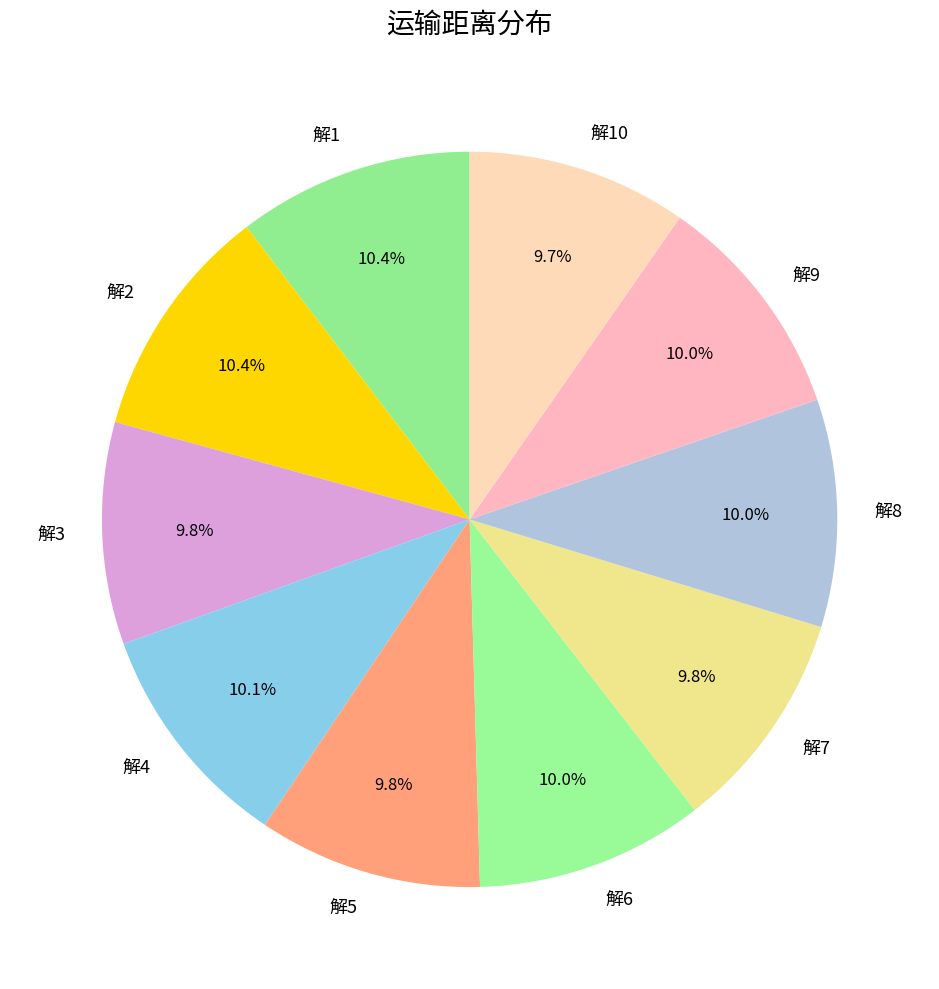

How many segments does this pie chart have?

10